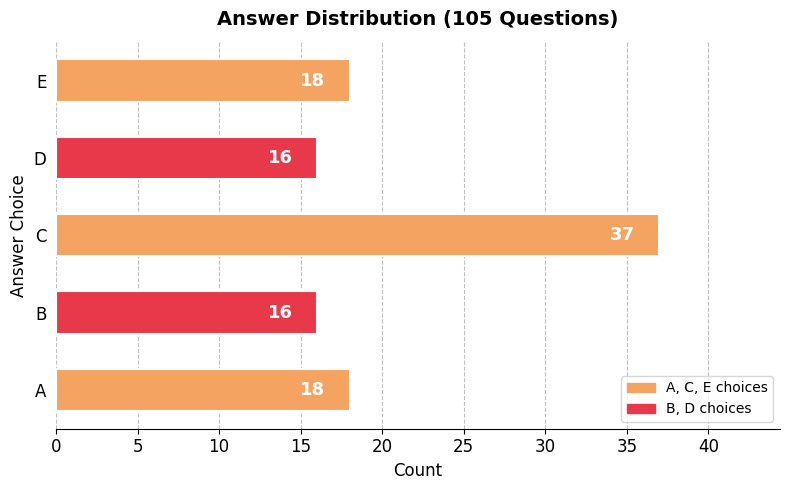

Reading bottom to top, extract all data points from this chart.

18	16	37	16	18